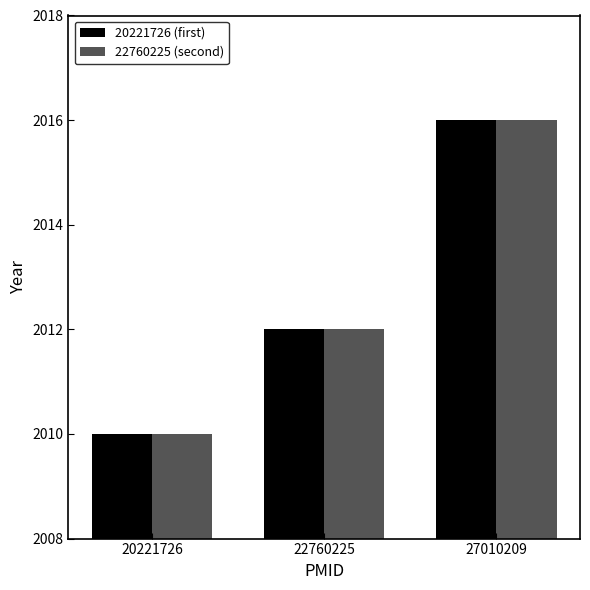

Which category has the highest value in the 22760225 (second) series?

27010209